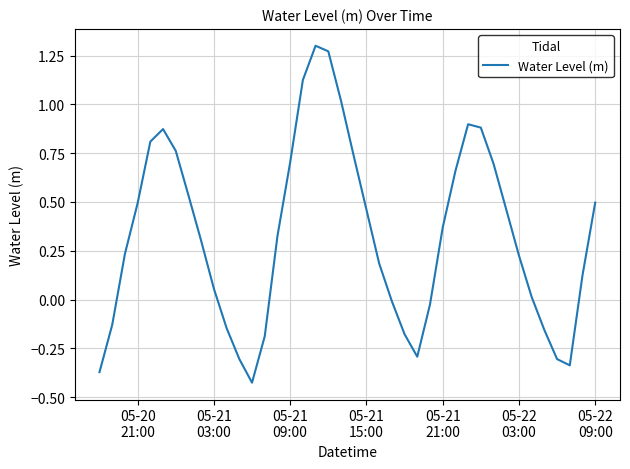

Does the chart display data point markers on the line(s)?

No